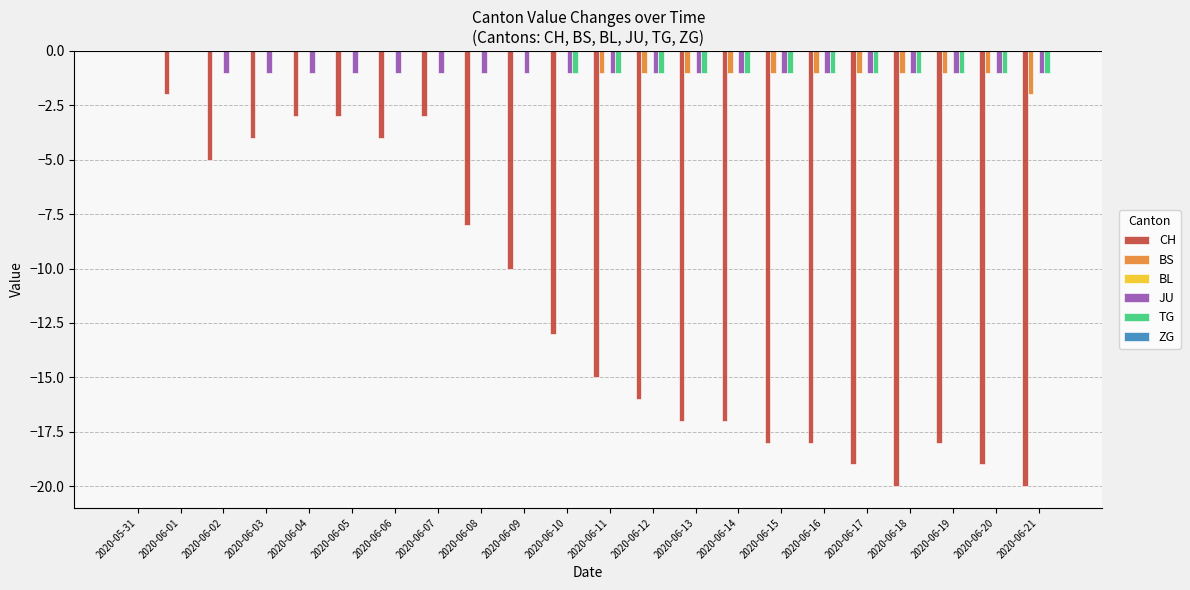

Is the value of BS at 2020-06-11 greater than the value of CH at 2020-06-11?

Yes